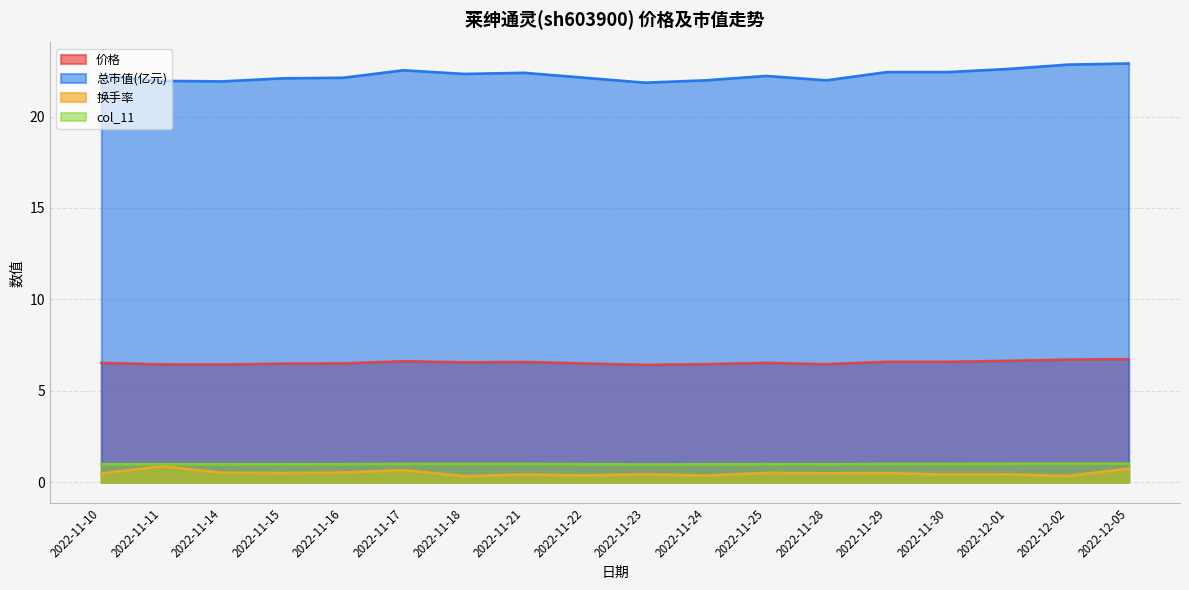

Which series has the largest total across all categories?

总市值(亿元)